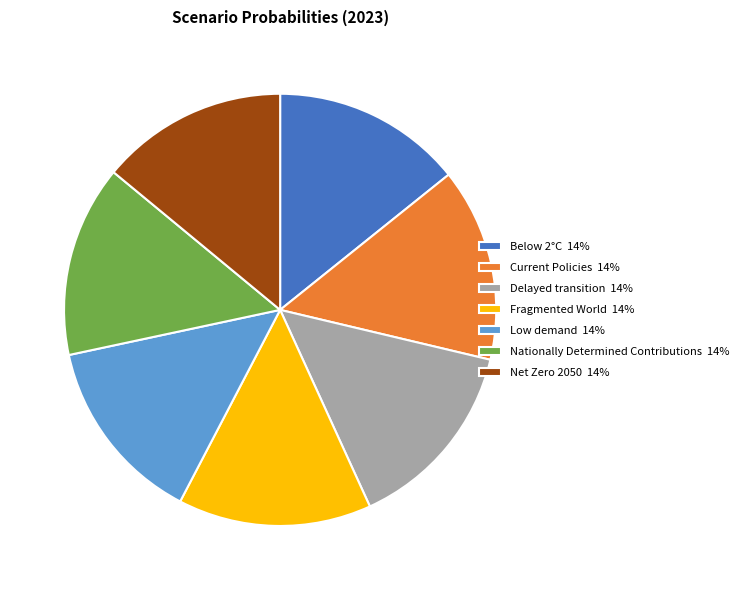

Do Below 2°C 14% and Delayed transition 14% together represent more than half of the pie?

No